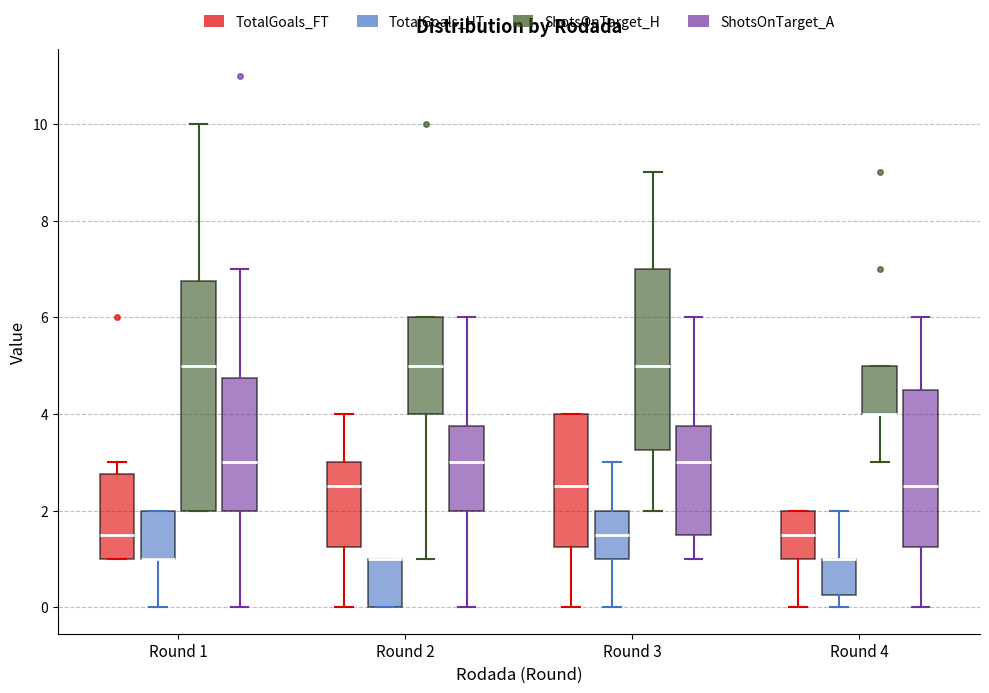

Comparing the boxes themselves (not the whiskers), which one is the tallest?

Round 1 (ShotsOnTarget_H)